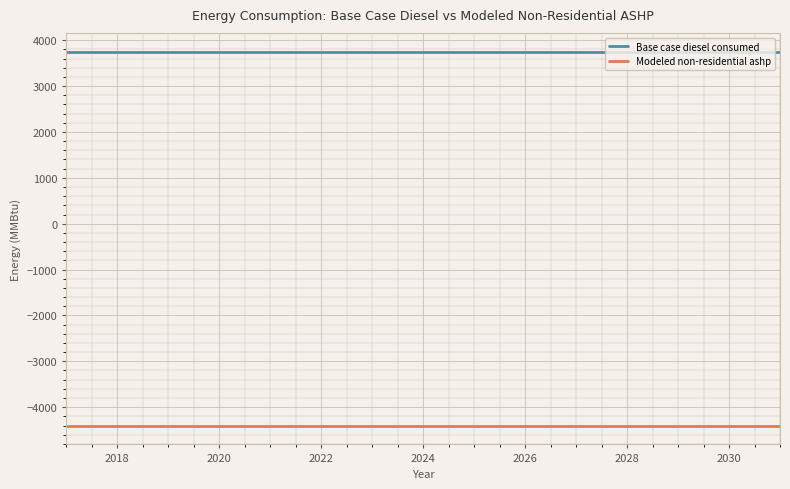

Which series has the largest total across all categories?

Base case diesel consumed